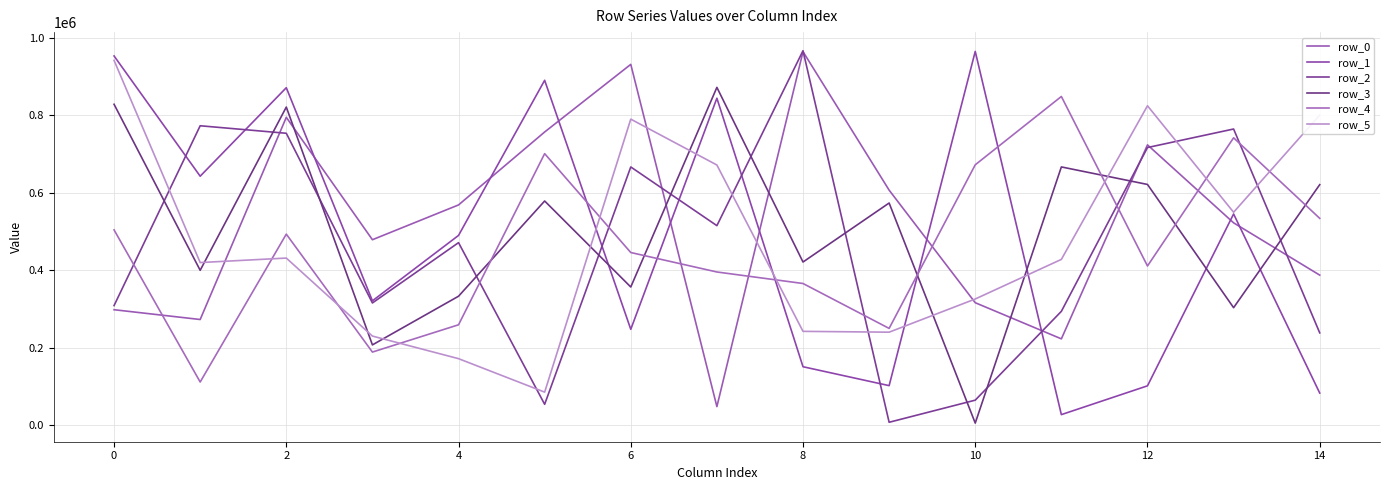

What are all the series names shown in the legend?

row_0, row_1, row_2, row_3, row_4, row_5